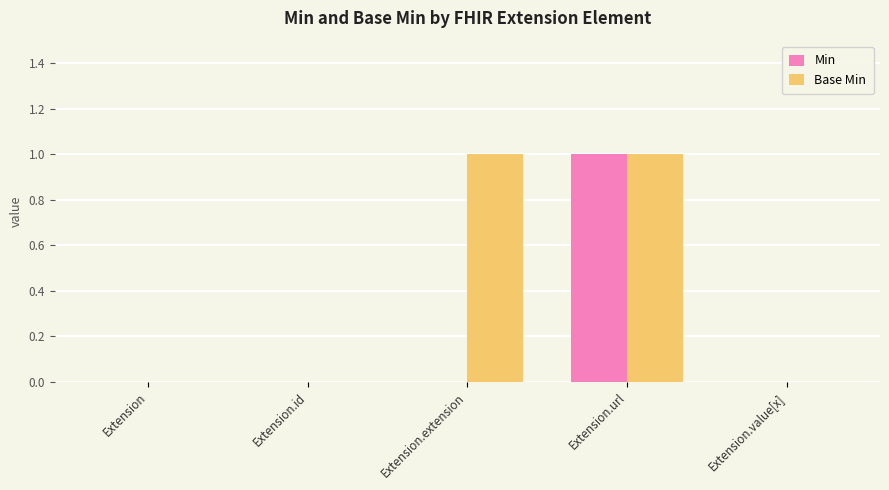

Is it true that Min equals 1 at Extension.url?

True